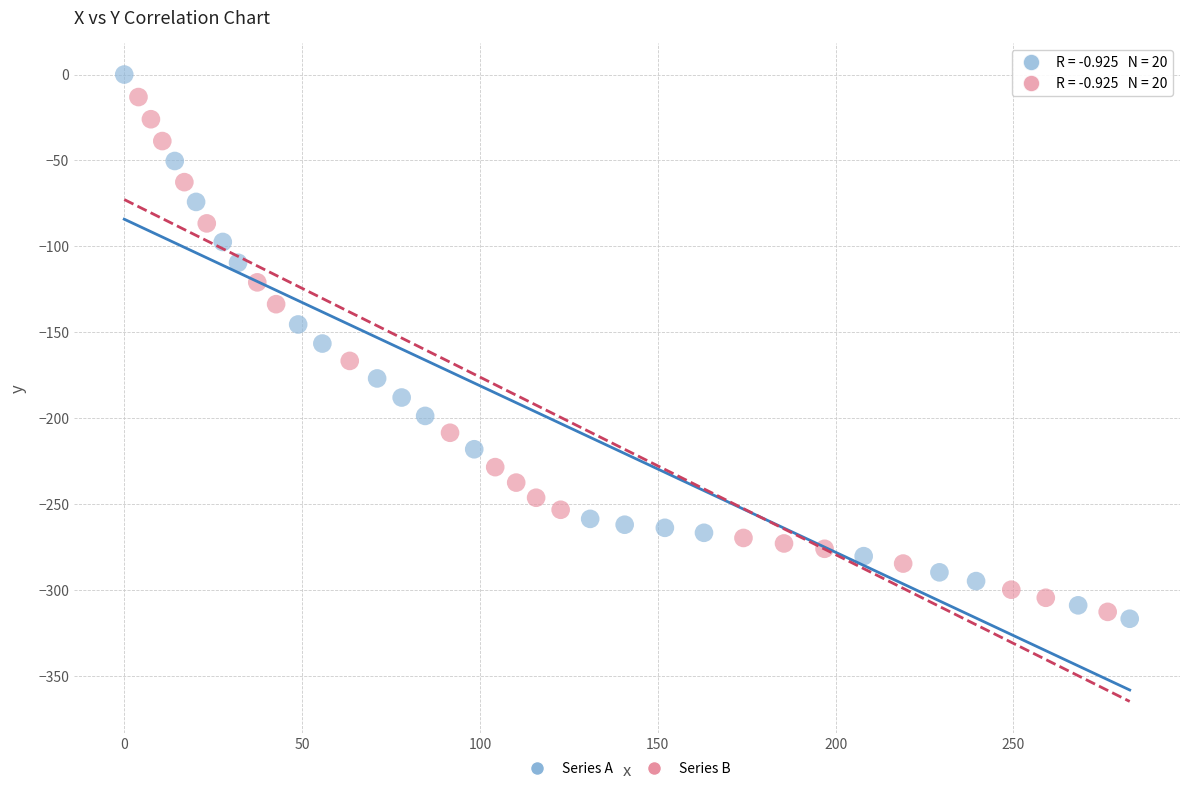

What are all the series names shown in the legend?

Series A, Series B